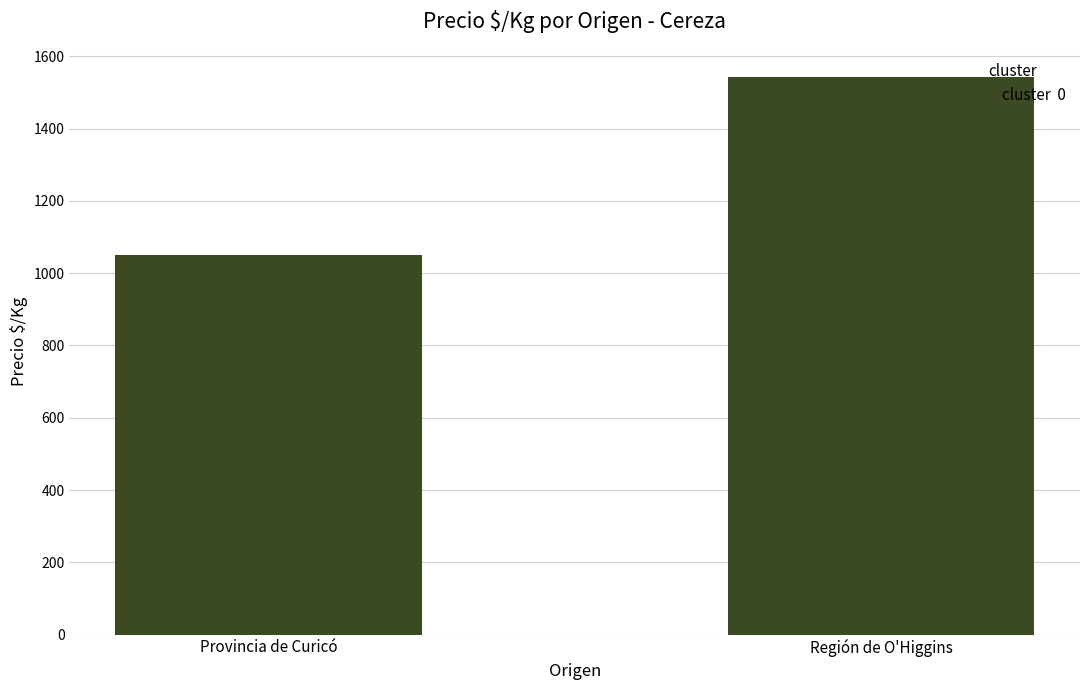

What is the average value?

1297